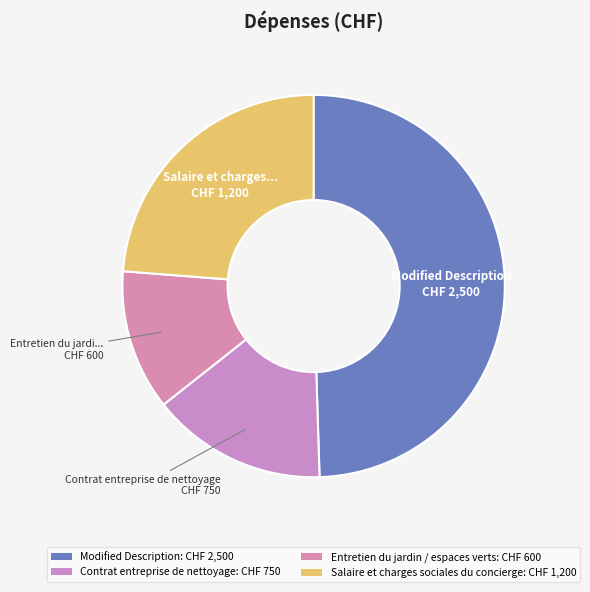

Combined, what portion of the pie is Salaire et charges sociales du concierge and Modified Description?

73.3%